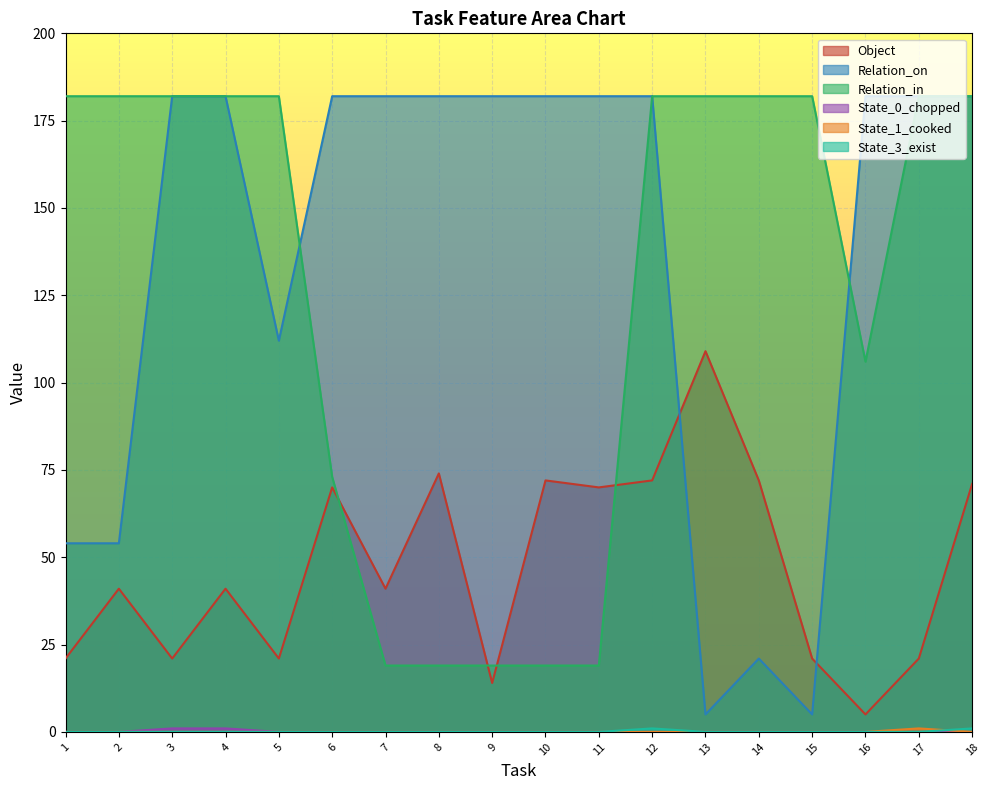

The Relation_on series shows 182 at 9. True or false?

True